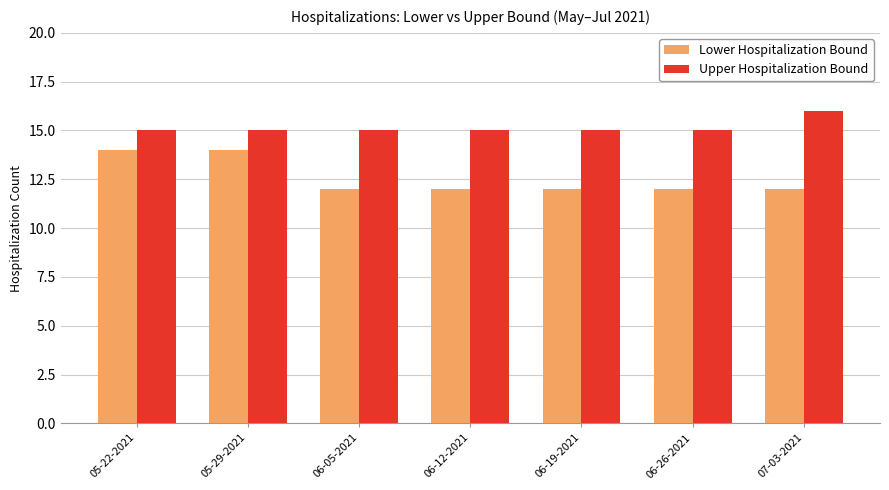

Reading left to right, what are all the values shown in this chart?

Lower Hospitalization Bound: 14	14	12	12	12	12	12
Upper Hospitalization Bound: 15	15	15	15	15	15	16